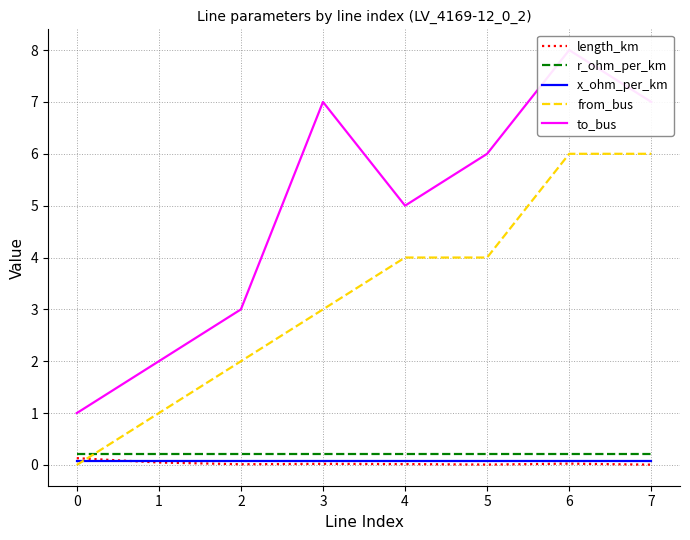

True or false: length_km has more than 2 points higher than both neighbors.

False